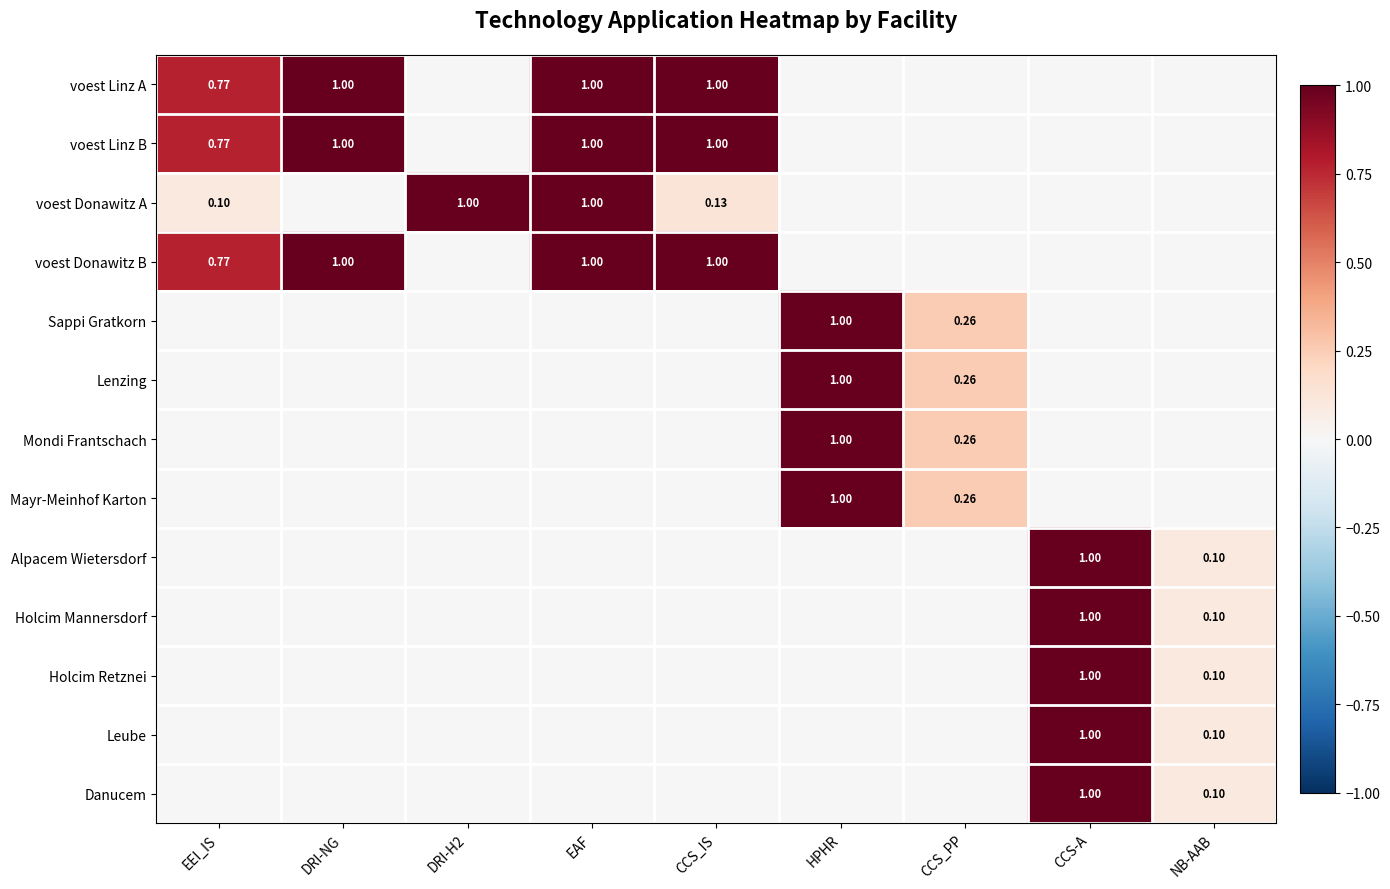

Is it true that voest Linz A equals 0.8 at EEI_IS?

True